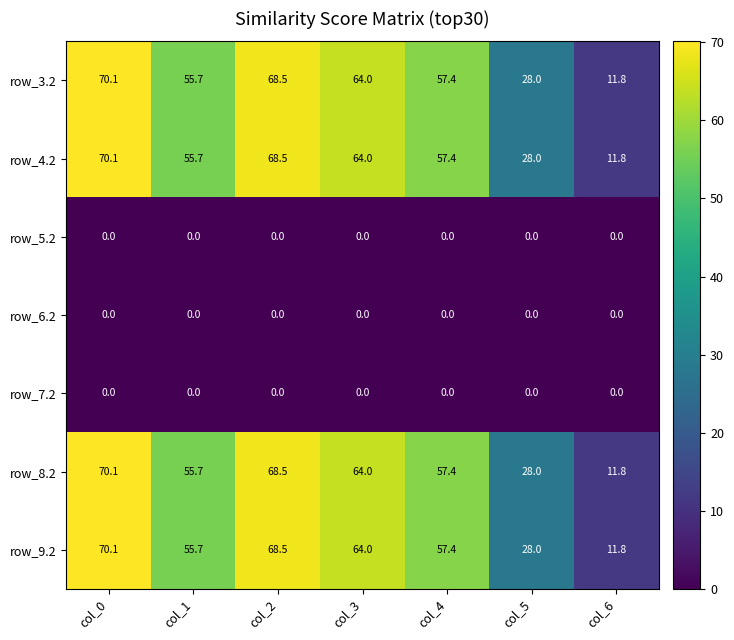

At how many categories does at least one series exceed 40?

5